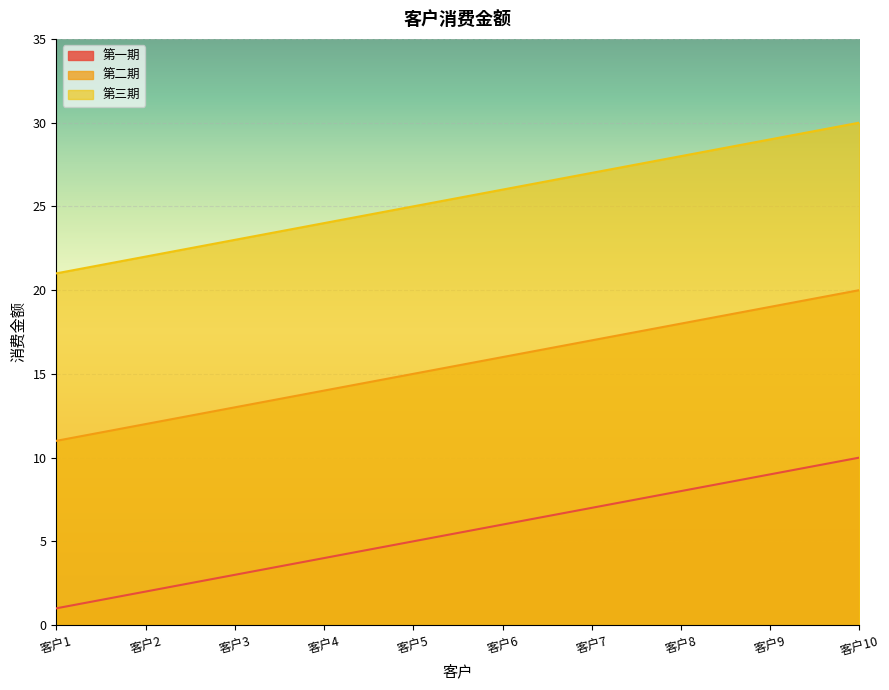

True or false: 第三期 has more than 2 points higher than both neighbors.

False